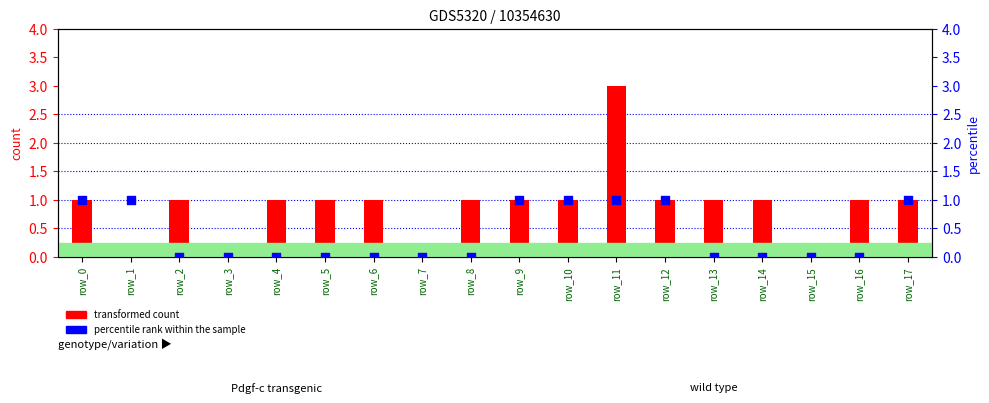

Which series has the widest spread of Y values?

transformed count